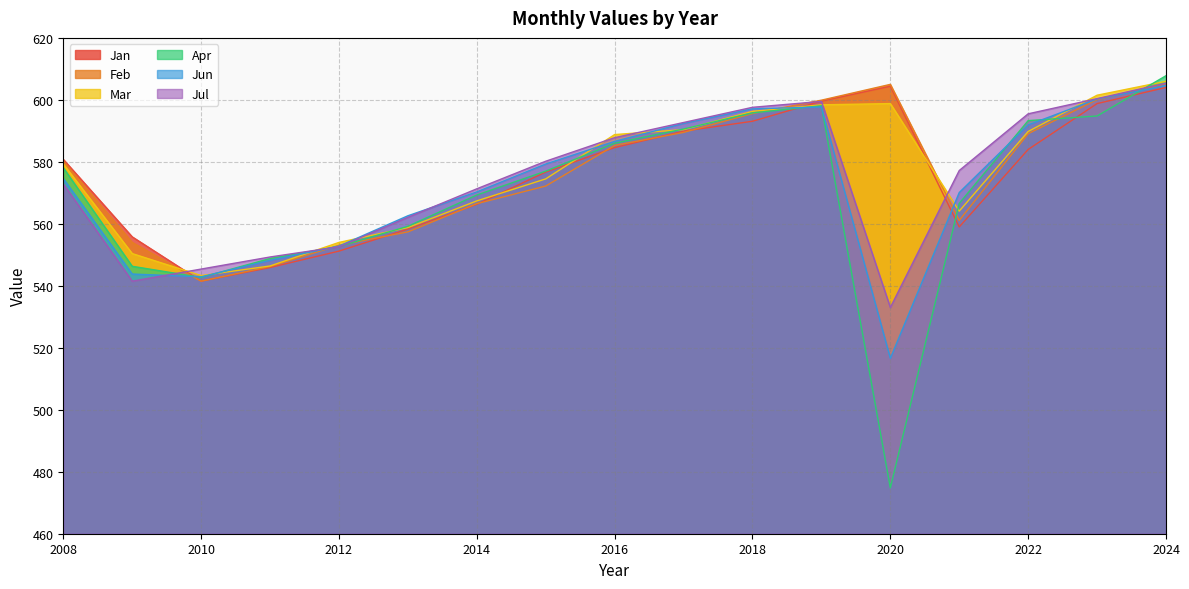

Which series has the largest range (max minus min)?

Apr